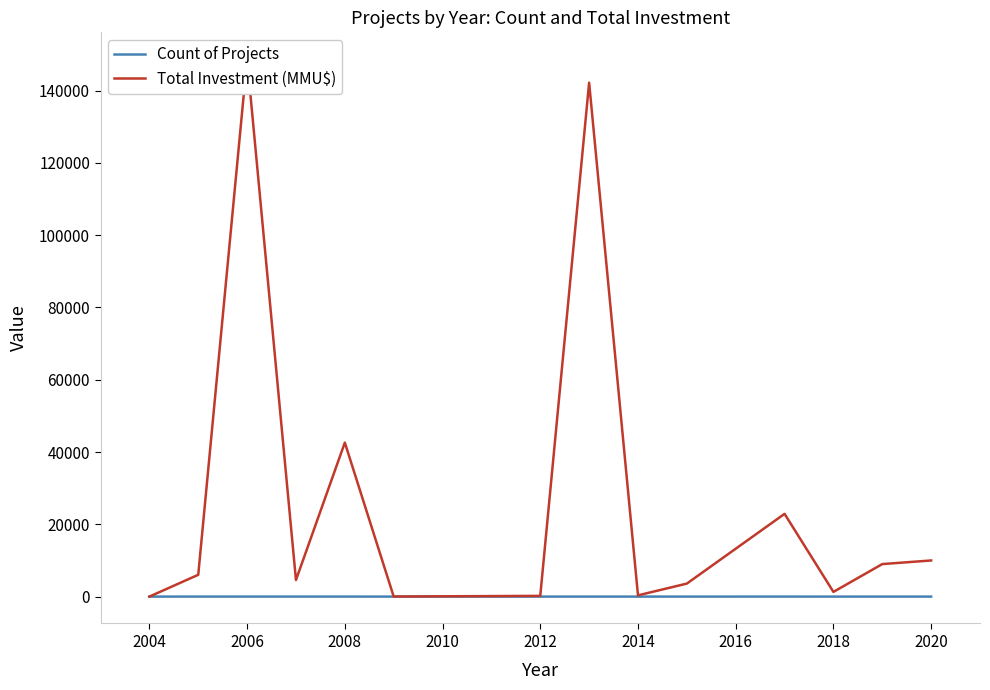

In Count of Projects, how many points are higher than both neighbors (excluding endpoints)?

2